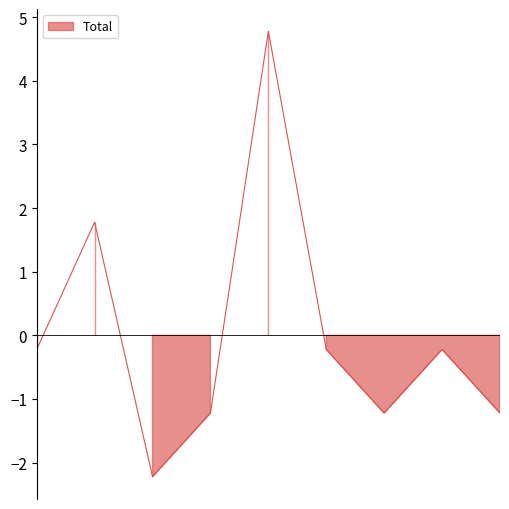

The value of Aggravated Battery at 2020 is 2. True or false?

False